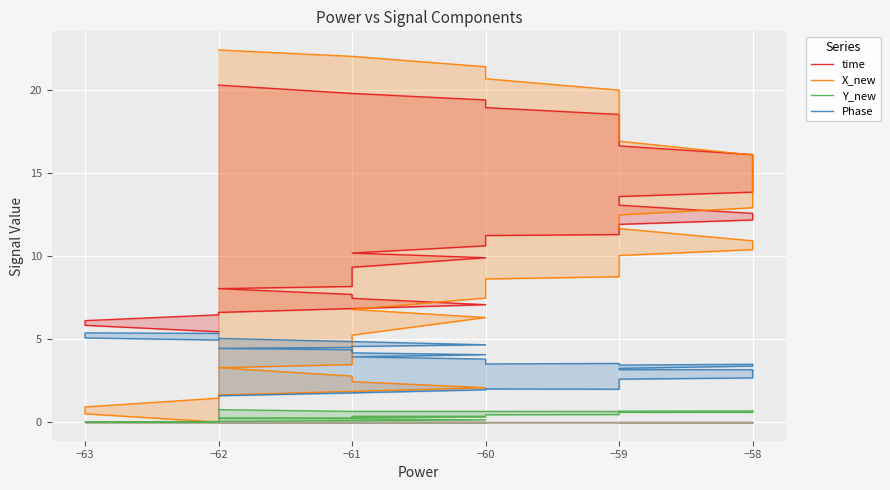

At −59, list the series in order from smallest to largest.

Y_new, Phase, X_new, time